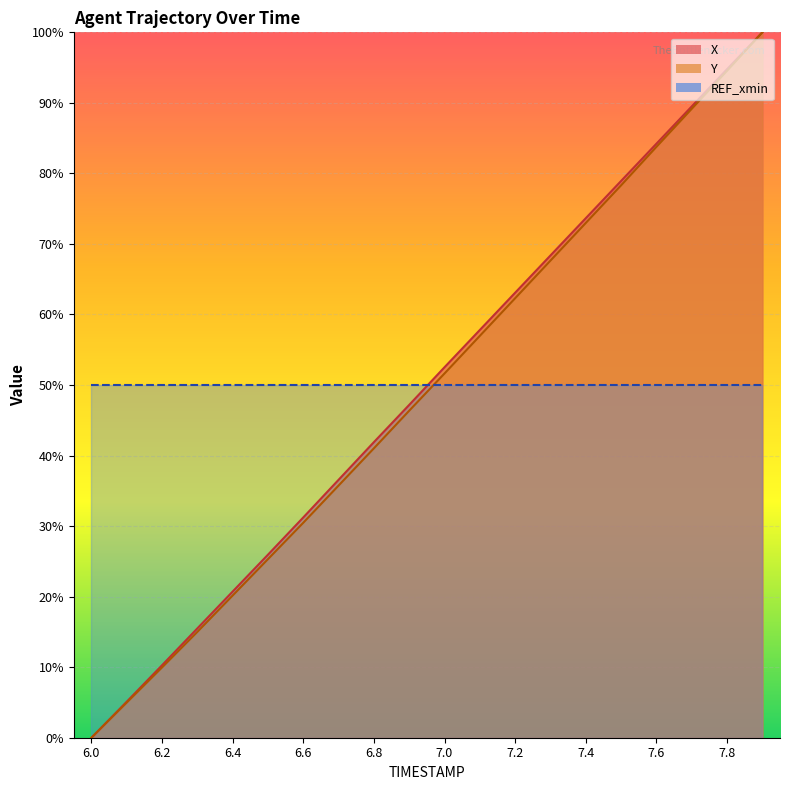

True or false: Y has a value of 19.7 at 6.6.

False